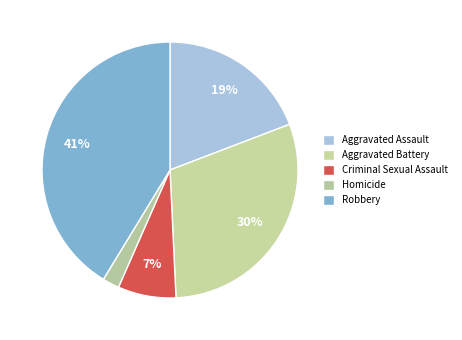

How many slices are in this pie chart?

5